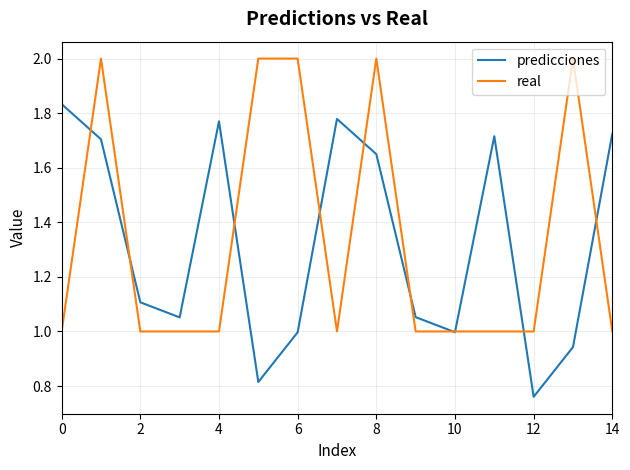

After their last crossing, which series has the higher values: predicciones or real?

predicciones